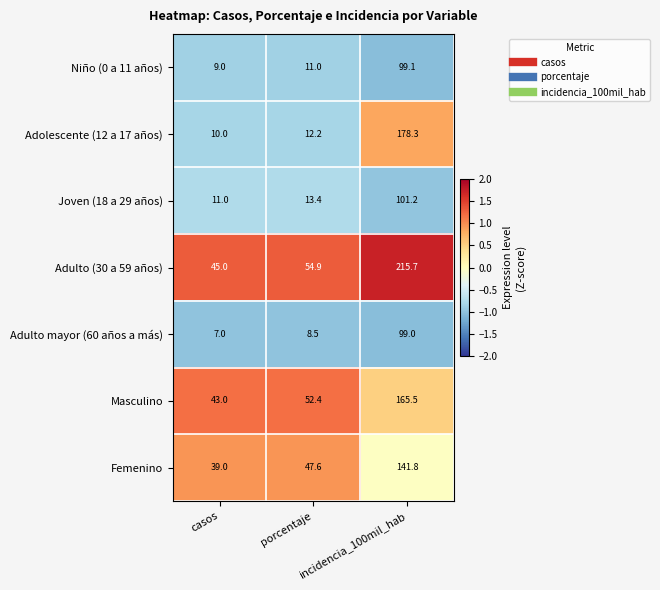

Rank the series at porcentaje from highest to lowest value.

Adulto (30 a 59 años), Masculino, Femenino, Joven (18 a 29 años), Adolescente (12 a 17 años), Niño (0 a 11 años), Adulto mayor (60 años a más)